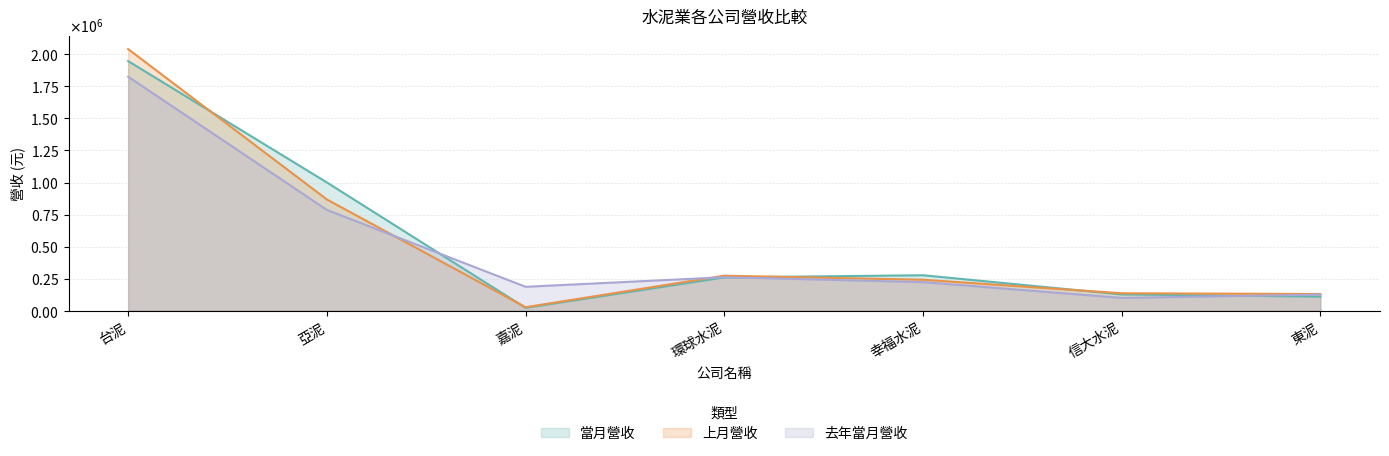

What is the difference between the highest and lowest values at 東泥?

20307